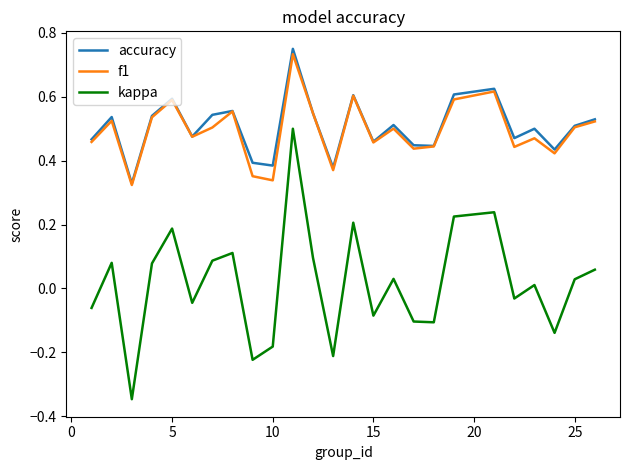

Which series has the largest range (max minus min)?

kappa